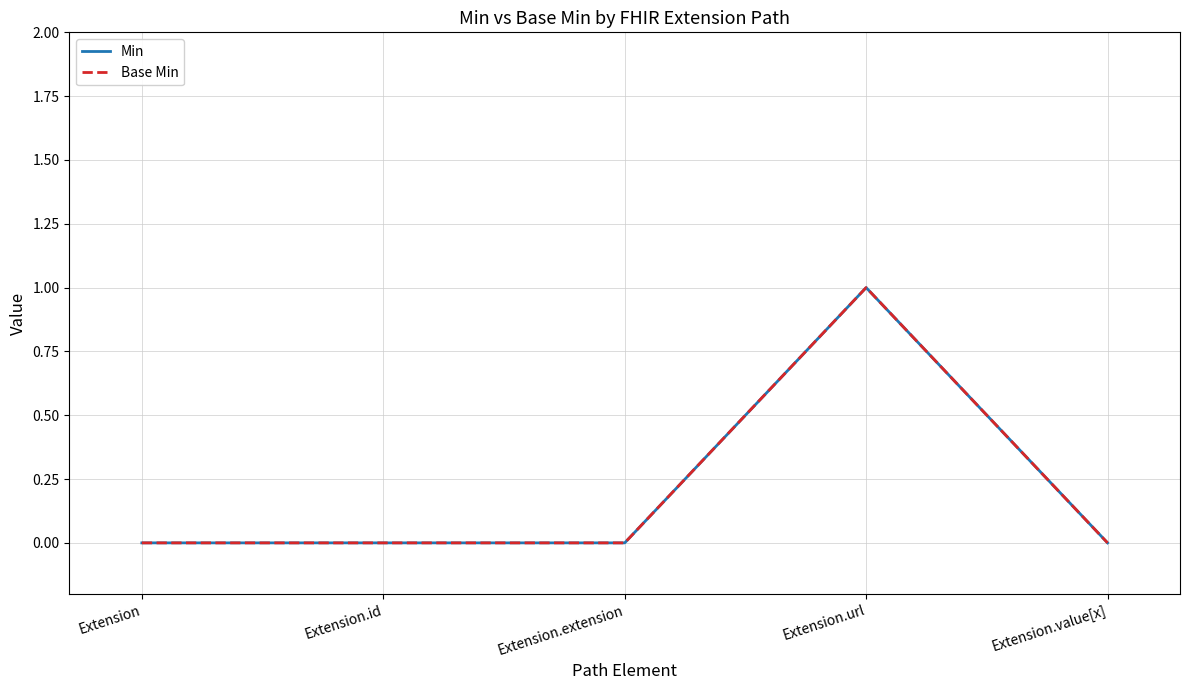

At which category is the sum across all series the highest?

Extension.url